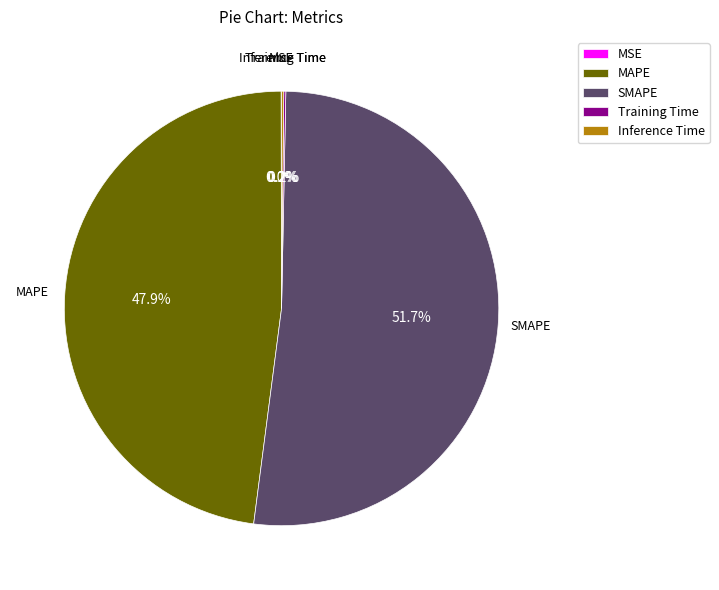

Which category has the biggest portion of the pie?

SMAPE